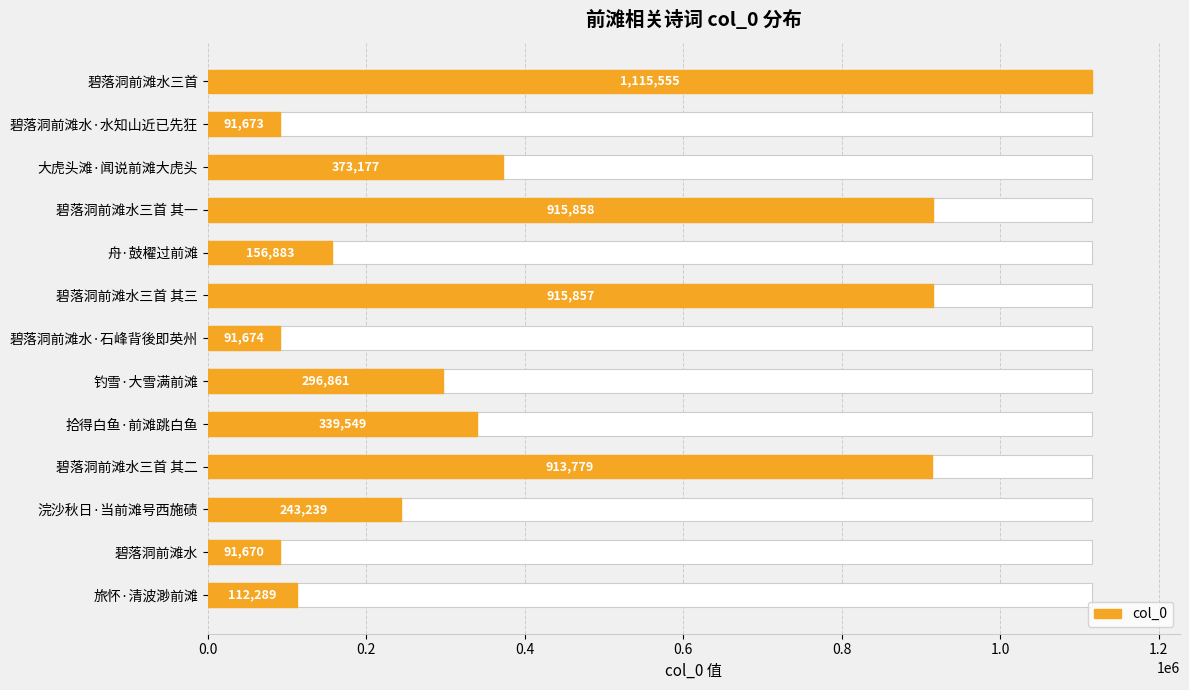

What is the sum of the values at 碧落洞前滩水·石峰背後即英州 and 大虎头滩·闻说前滩大虎头?

464851